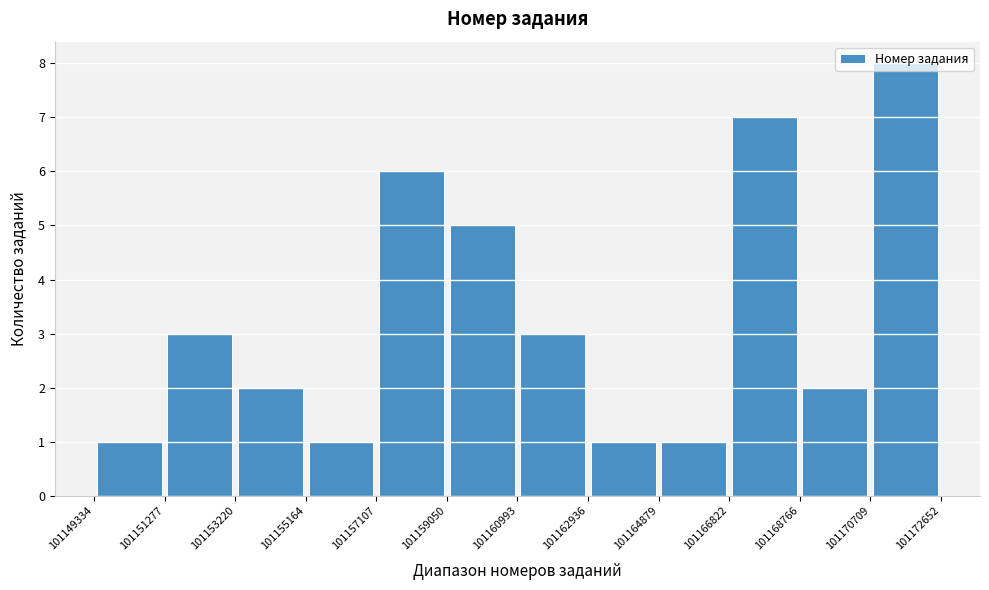

Reading left to right, transcribe this chart: for each bar, give the range it covers on the x-axis and its height. The values are not printed on the chart, so give them approximately, as read against the axis.

101149334 to 101151277: 1
101151277 to 101153220: 3
101153220 to 101155164: 2
101155164 to 101157107: 1
101157107 to 101159050: 6
101159050 to 101160993: 5
101160993 to 101162936: 3
101162936 to 101164879: 1
101164879 to 101166822: 1
101166822 to 101168766: 7
101168766 to 101170709: 2
101170709 to 101172652: 8